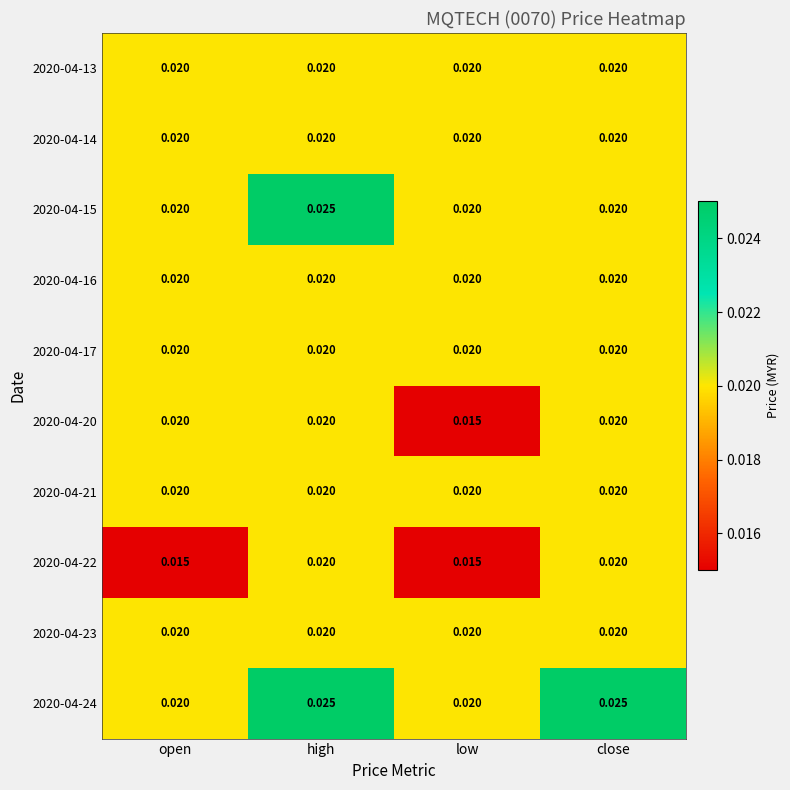

At which category is the sum across all series the highest?

high